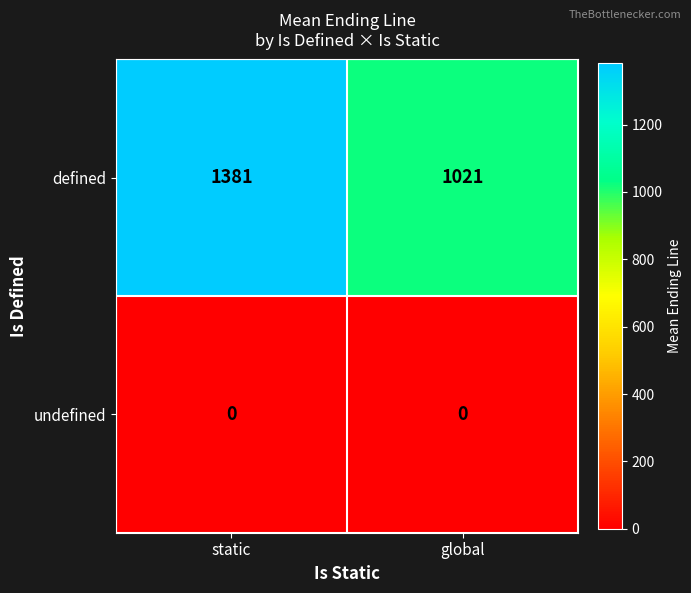

Which series has the widest spread of values?

defined